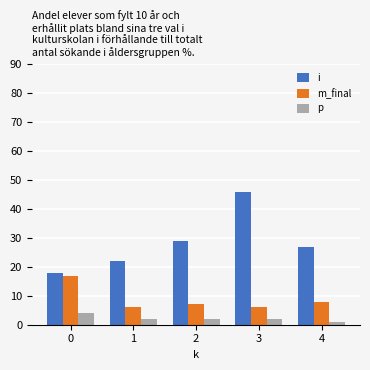

Which series has the largest range (max minus min)?

i